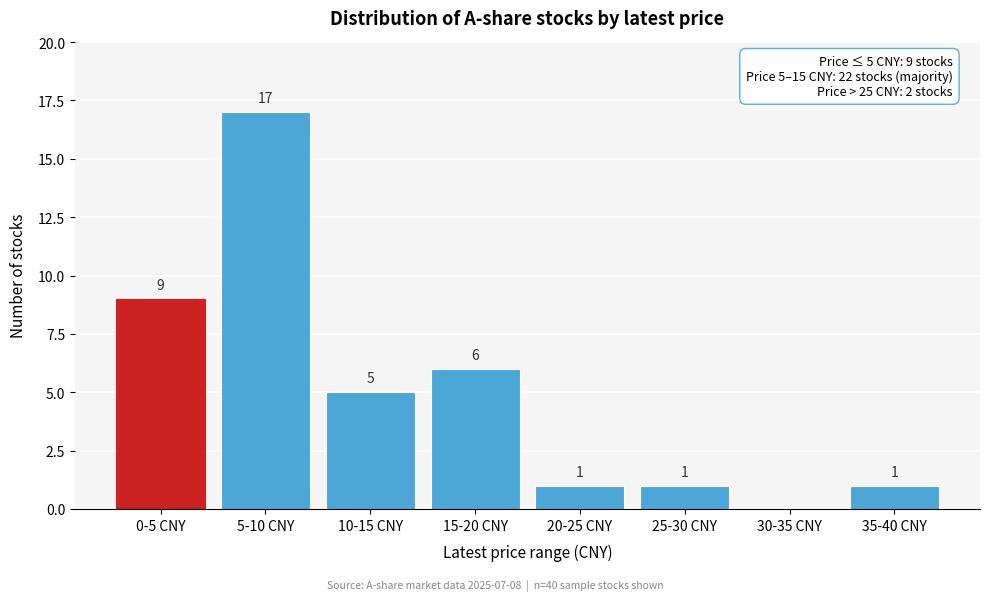

Reading left to right, transcribe all the data shown in this chart.

0-5 CNY=9	5-10 CNY=17	10-15 CNY=5	15-20 CNY=6	20-25 CNY=1	25-30 CNY=1	30-35 CNY=0	35-40 CNY=1